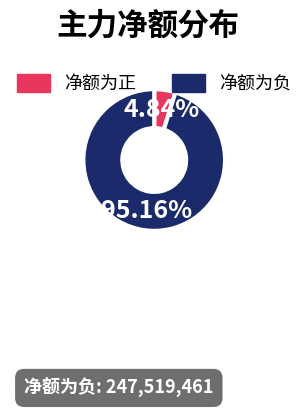

Rank the categories by value from lowest to highest.

净额为正, 净额为负